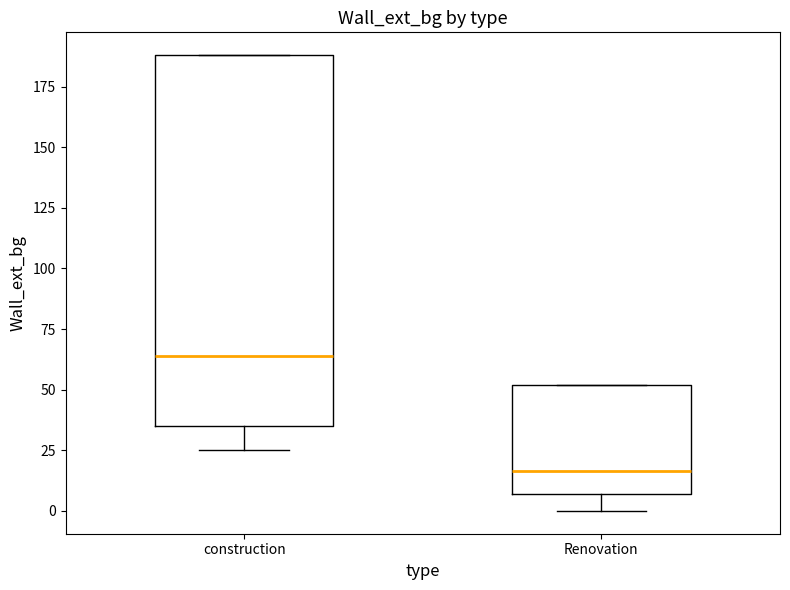

Reading left to right, read every box against the y-axis: the position of its median line, the range the box covers, and the ends of its whiskers. The values are not printed on the chart, so give them approximately, as read against the axis.

construction: median 65, box 35 to 190, whiskers 25 to 190
Renovation: median 15, box 5 to 50, whiskers 0 to 50